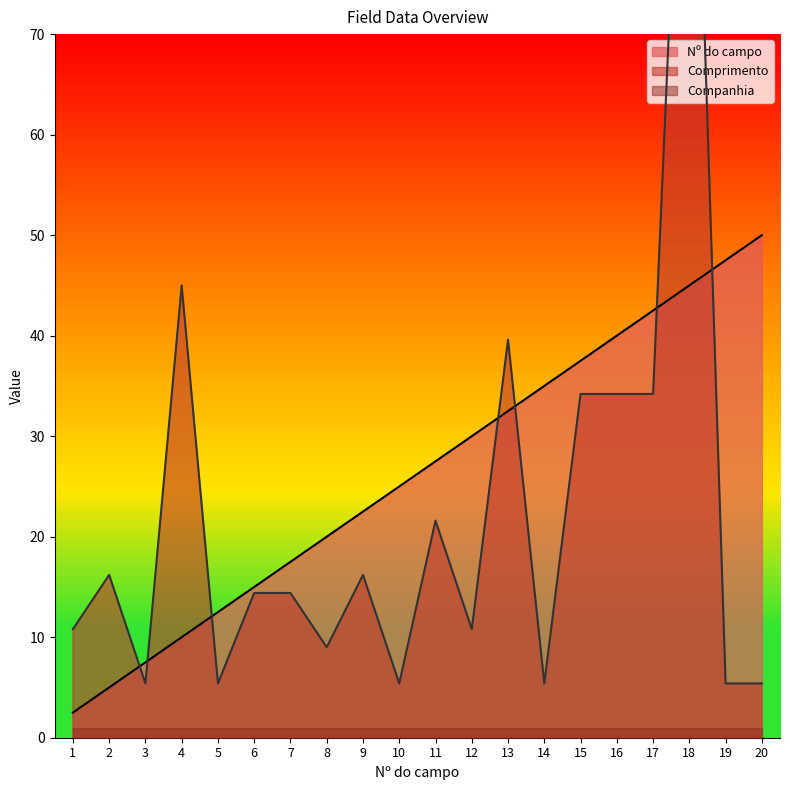

Where do Comprimento and Nº do campo first cross each other?

2 and 3